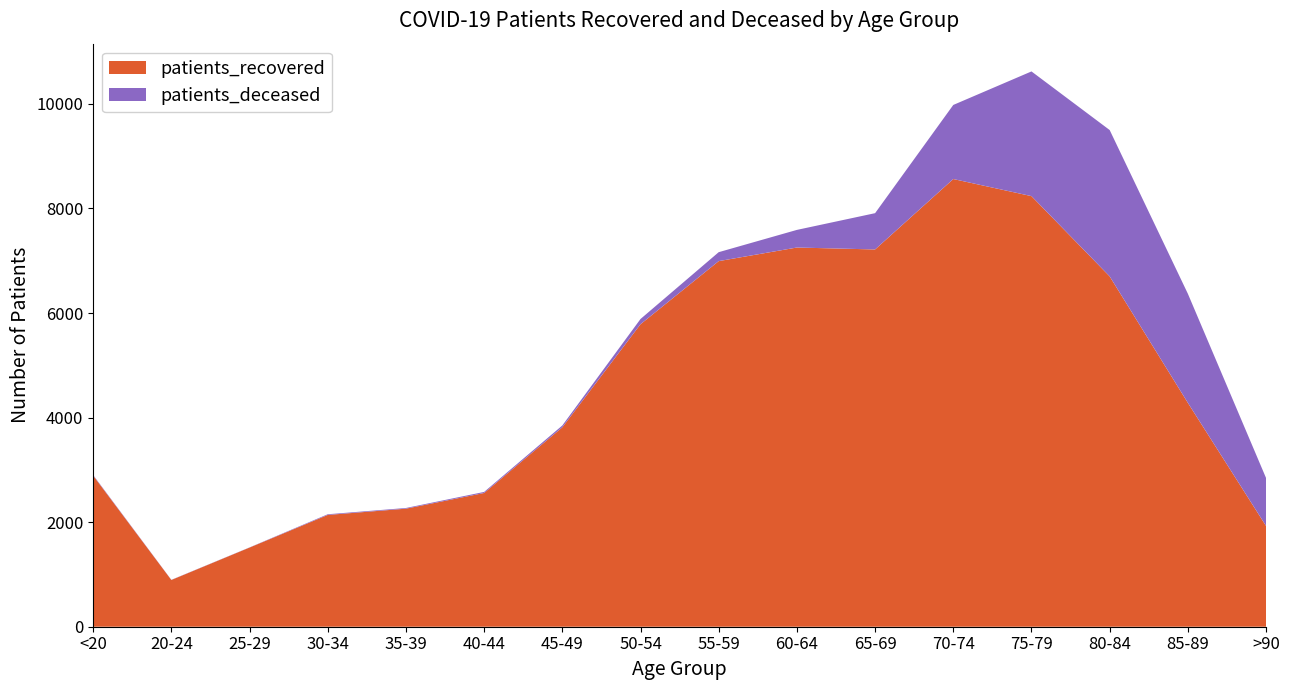

Reading left to right, list all the values displayed in this chart.

patients_recovered: 2891	894	1514	2138	2258	2558	3814	5786	6993	7253	7216	8563	8236	6701	4282	1927
patients_deceased: 11	3	3	13	13	20	35	100	171	337	694	1417	2385	2799	2087	917